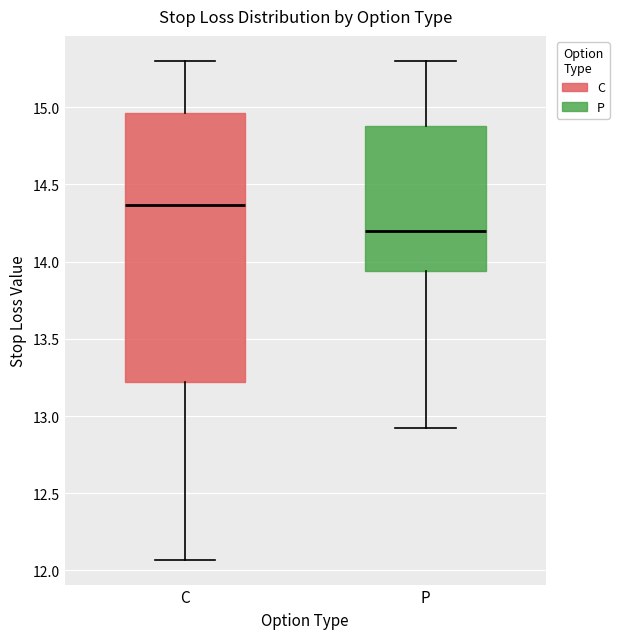

Where is the upper edge of the box for P on the y-axis? The values are not printed on the chart, so give them approximately, as read against the axis.

14.90